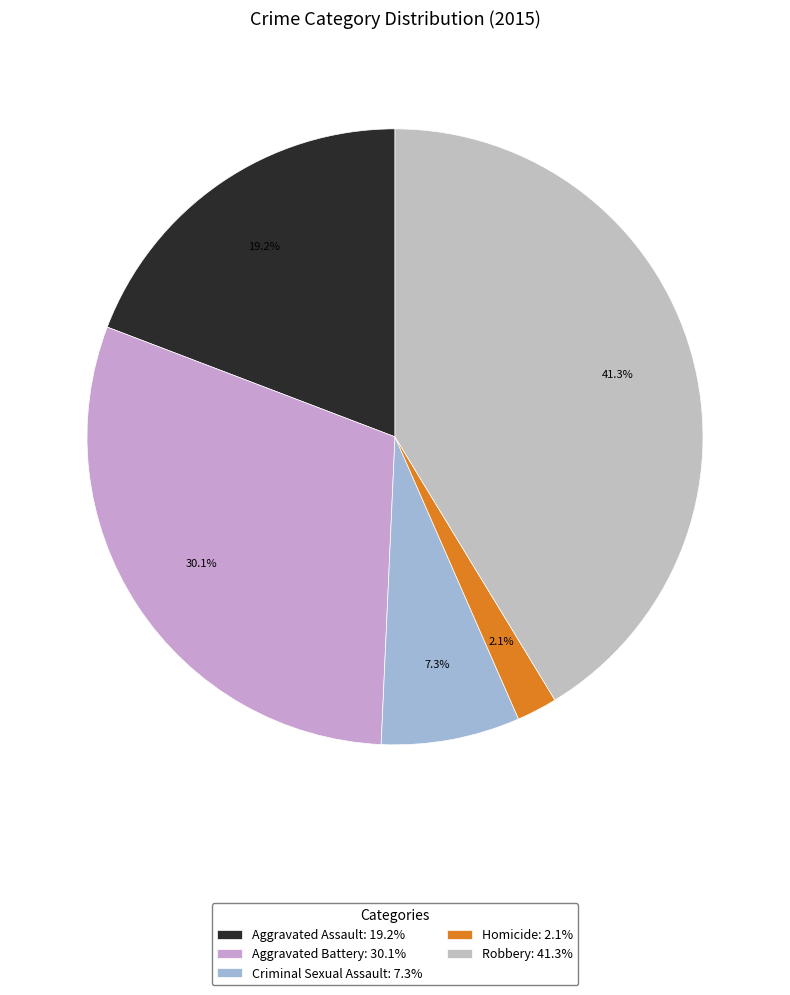

How much of the chart is everything except Aggravated Battery?

69.9%